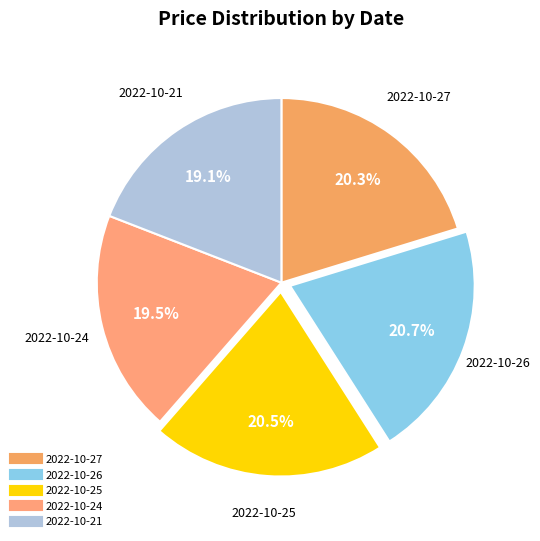

Is it true that 2022-10-27 is 27% of the pie?

False